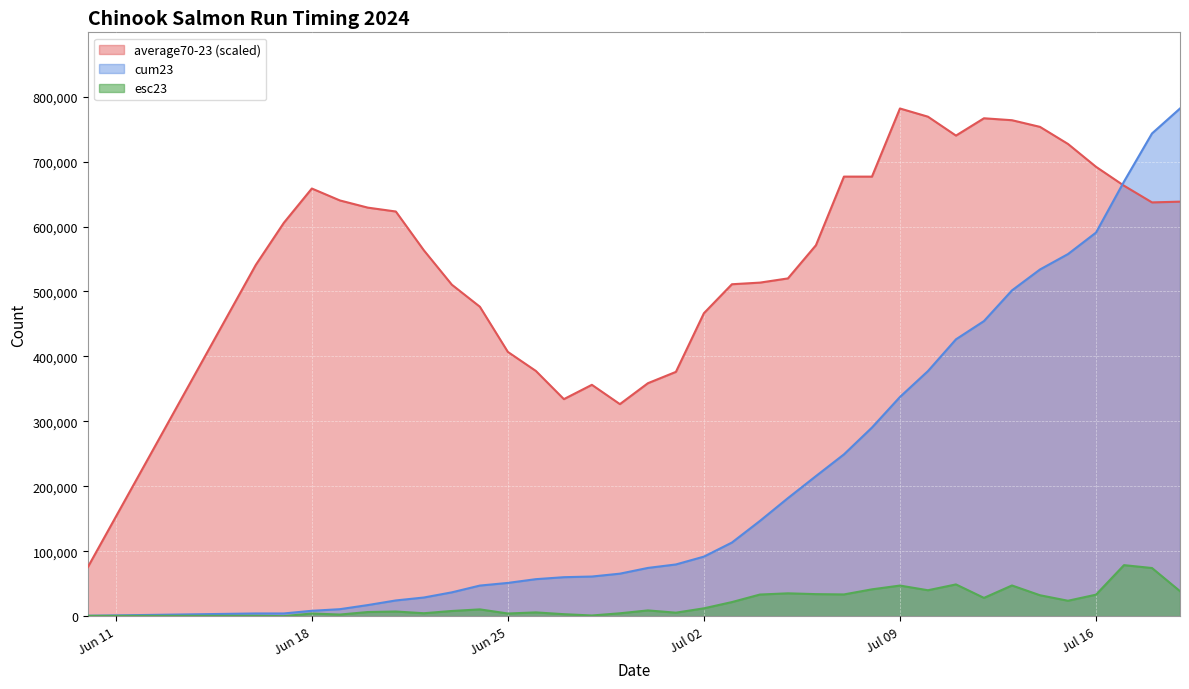

What is the sum of all cum23 values?

7892634.0